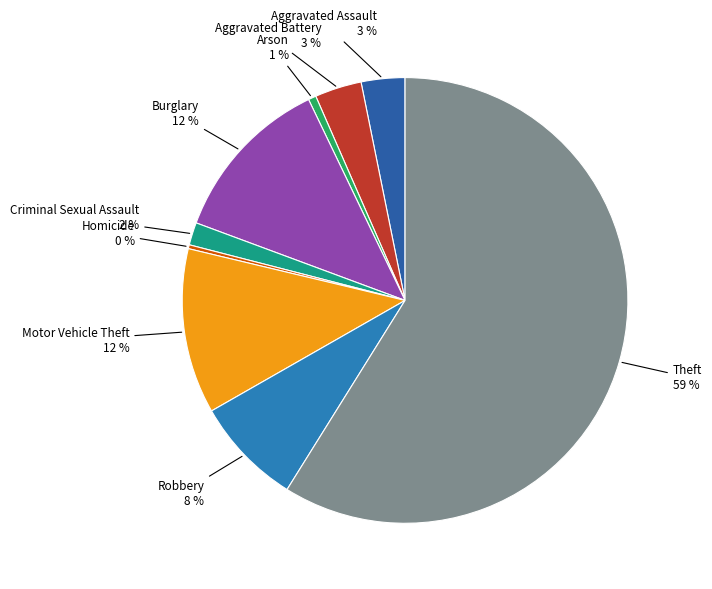

What is the majority slice?

Theft